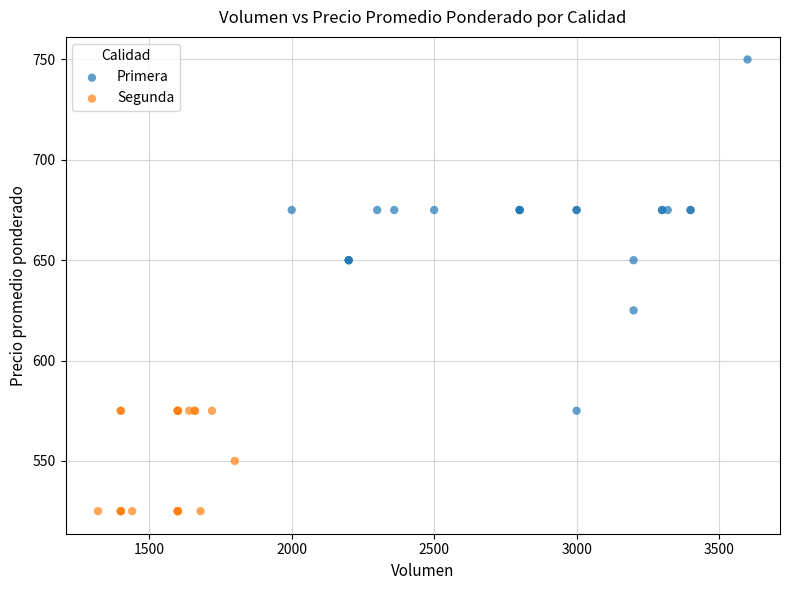

Which series has the widest spread of Y values?

Primera